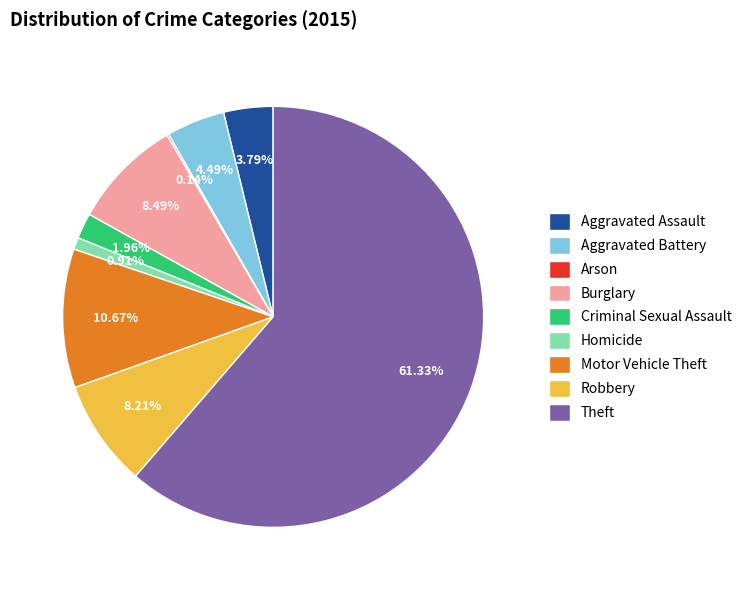

Does Homicide represent more than half of the total?

No